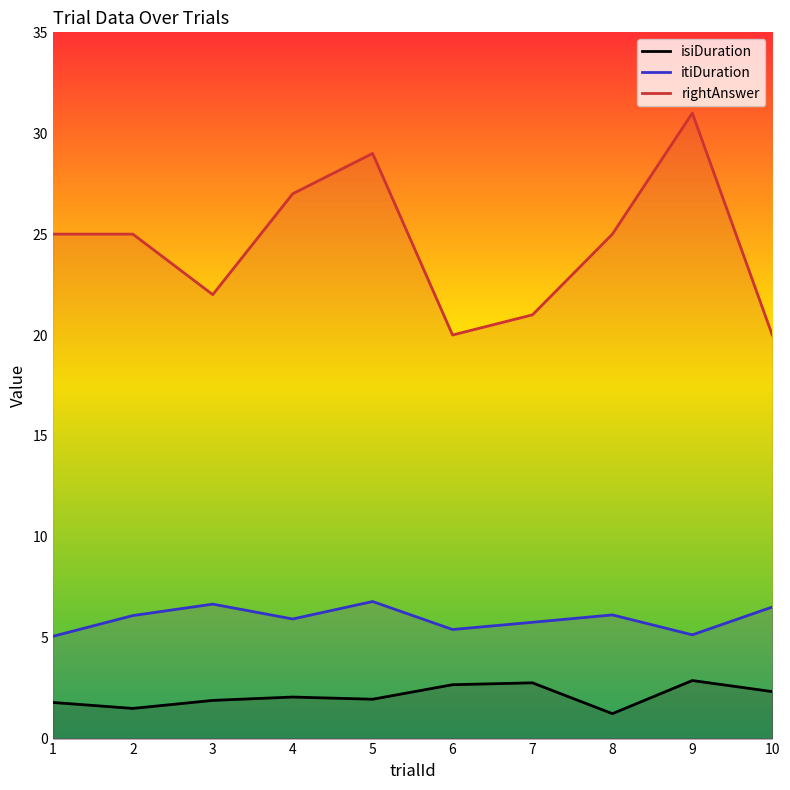

Which category has the highest value across all series?

9